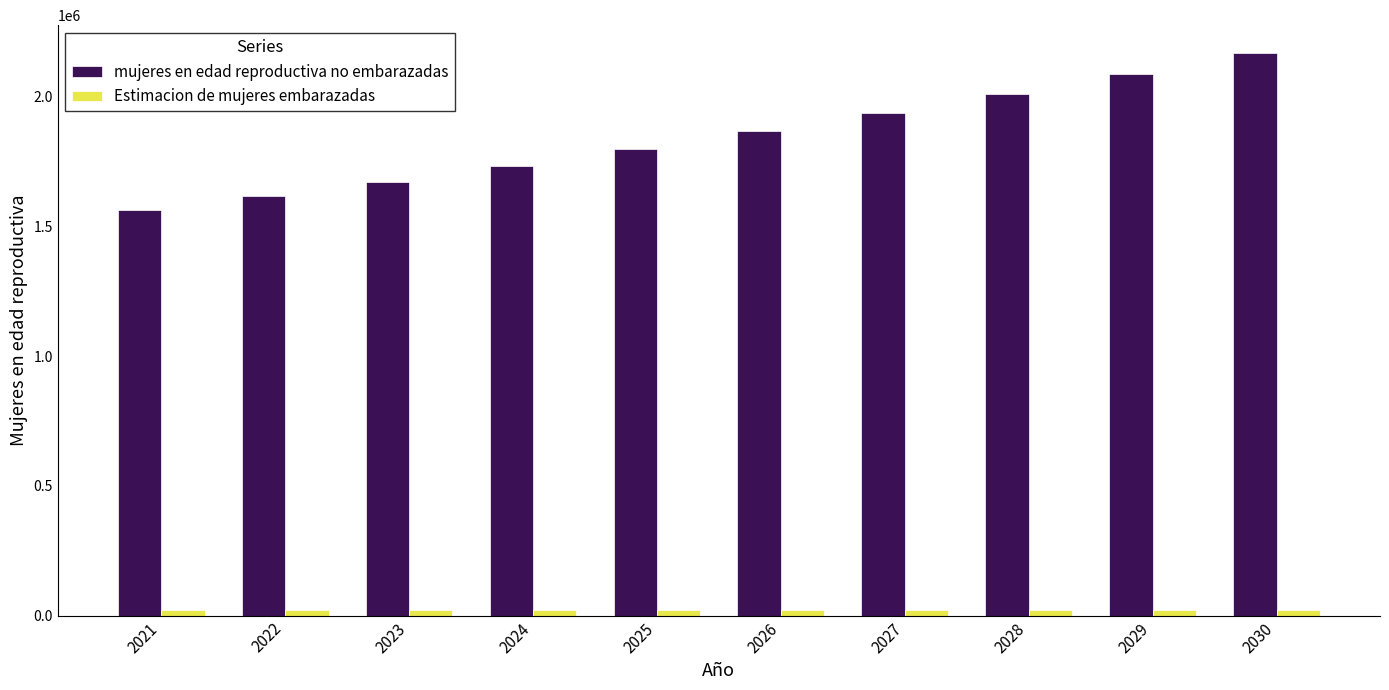

Rank the categories by mujeres en edad reproductiva no embarazadas value from highest to lowest.

2030, 2029, 2028, 2027, 2026, 2025, 2024, 2023, 2022, 2021